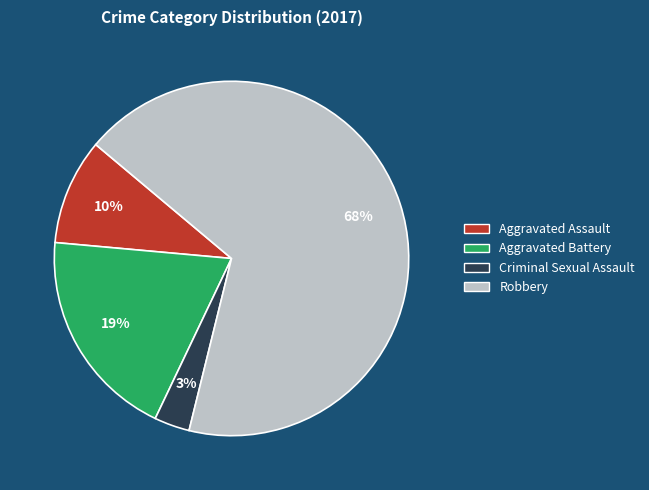

Does any single category account for the majority?

Yes